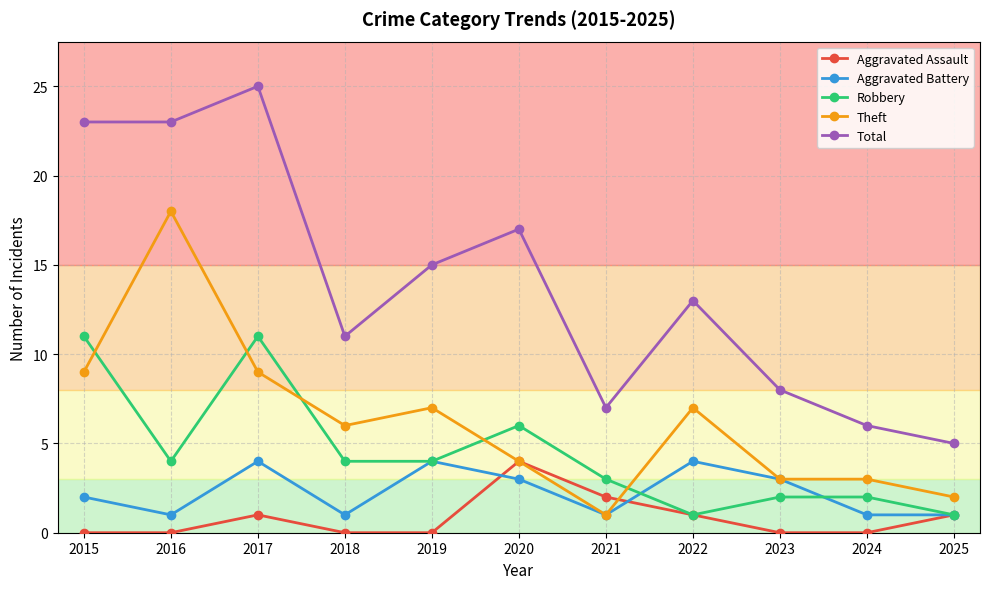

Is the value of Aggravated Battery at 2015 greater than the value of Robbery at 2016?

No